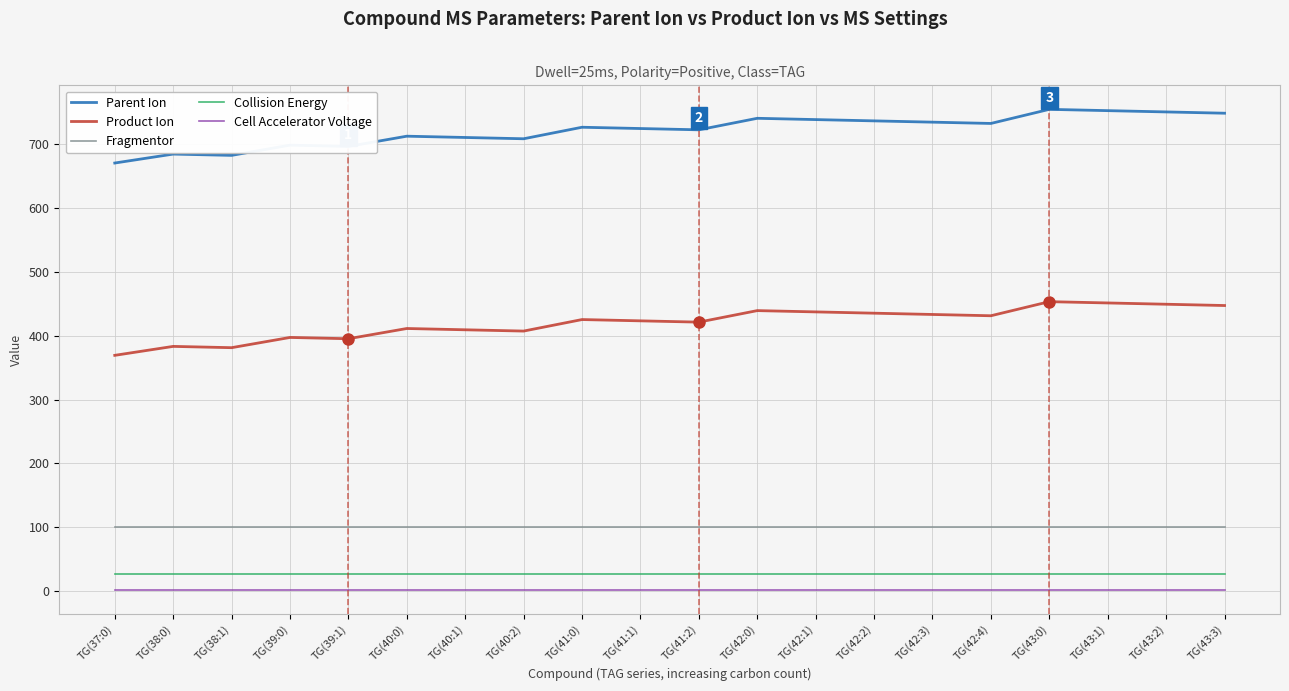

What are all the series names shown in the legend?

Parent Ion, Product Ion, Fragmentor, Collision Energy, Cell Accelerator Voltage